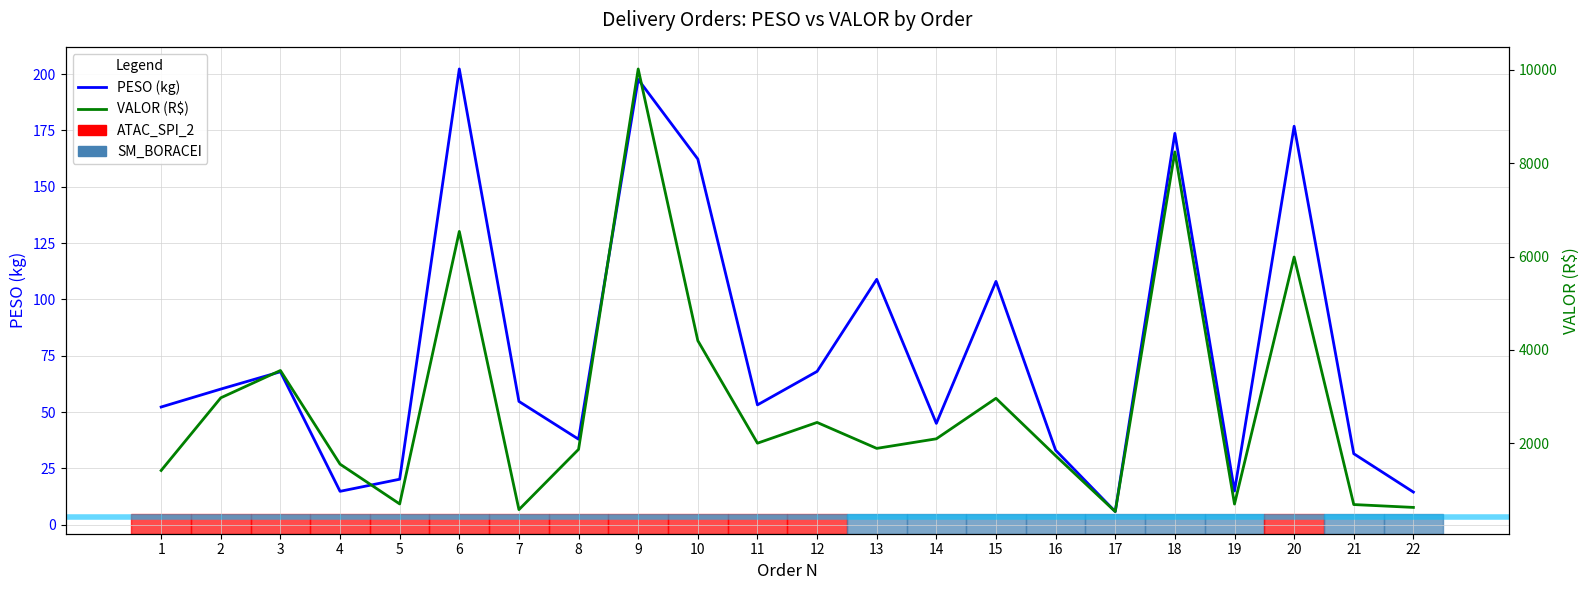

Is it true that VALOR equals 1734.9 at 16?

True